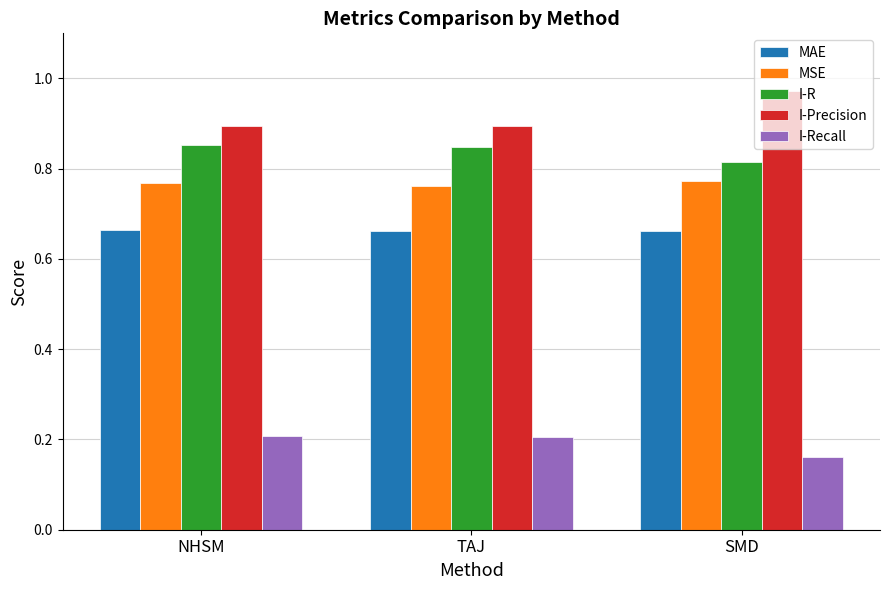

Is it true that MAE equals 0.4 at TAJ?

False